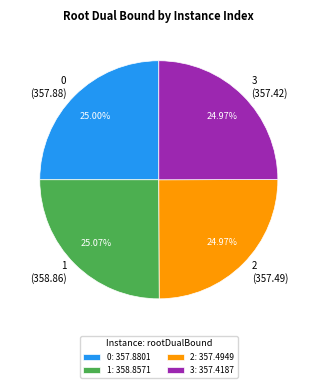

Do 0 (357.88) and 3 (357.42) together represent more than half of the pie?

No